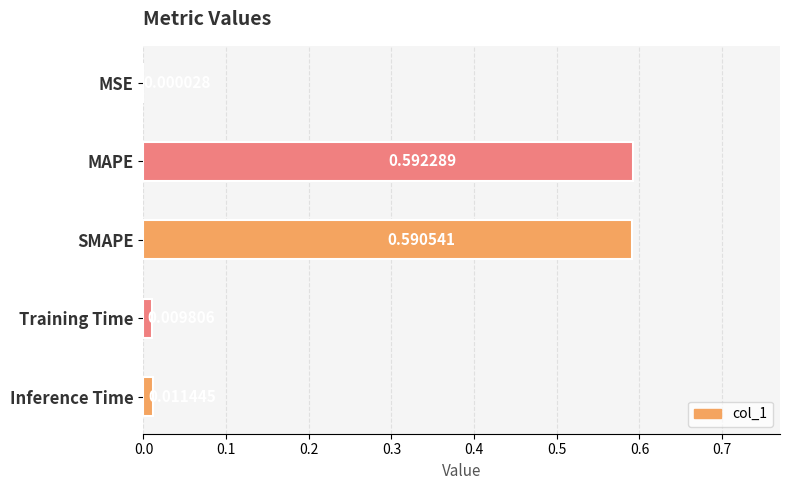

Which category has the highest value across all series?

MAPE